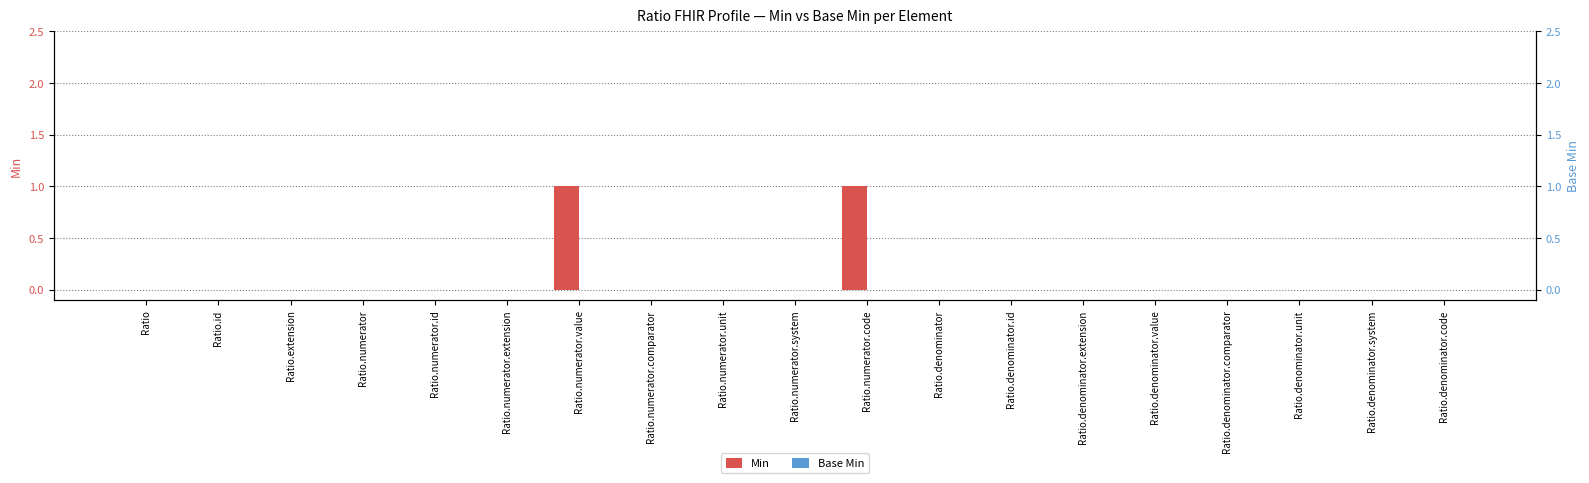

Between Ratio.numerator.code and Ratio.numerator.comparator, which is larger?

Ratio.numerator.code